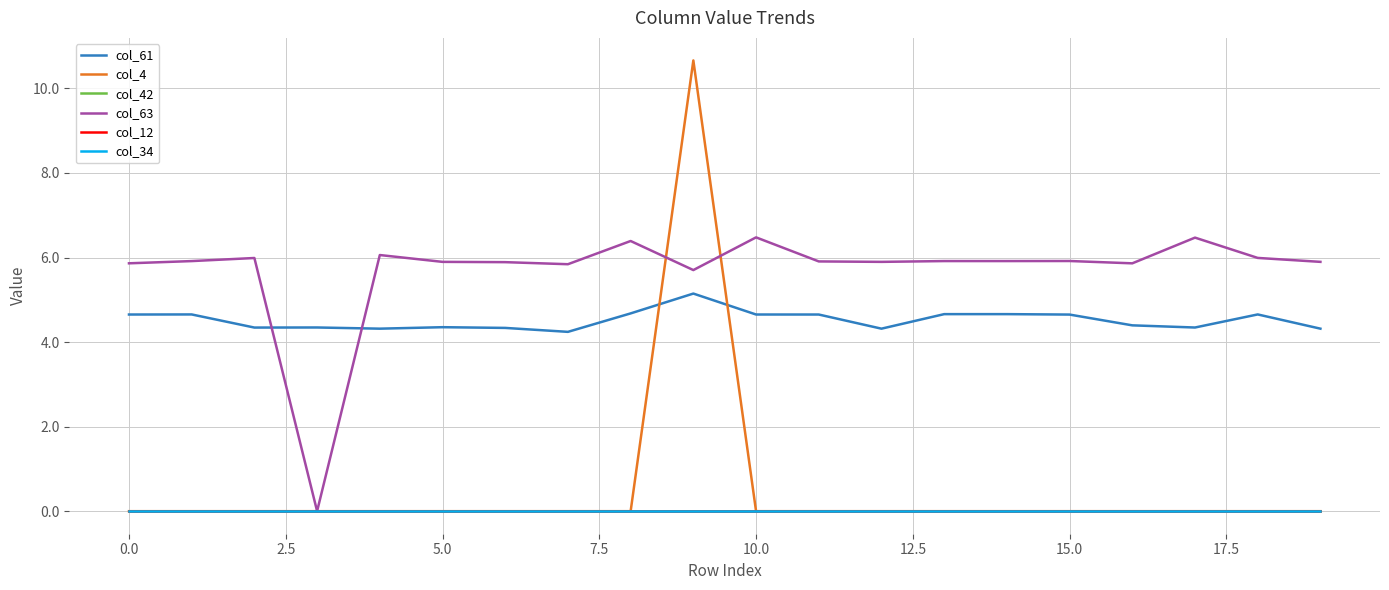

How many lines are shown in the chart?

6